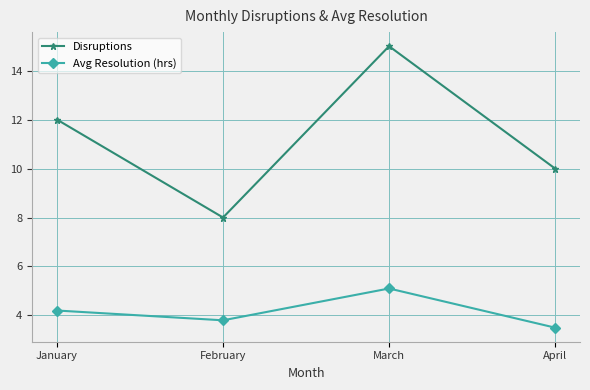

Which series has the largest total across all categories?

Disruptions